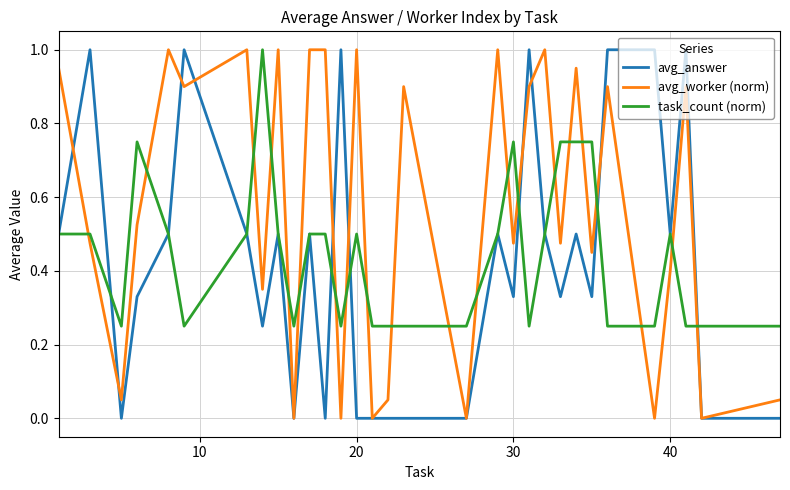

Which series ends up on top after the final intersection of task_count (norm) and avg_worker (norm)?

task_count (norm)